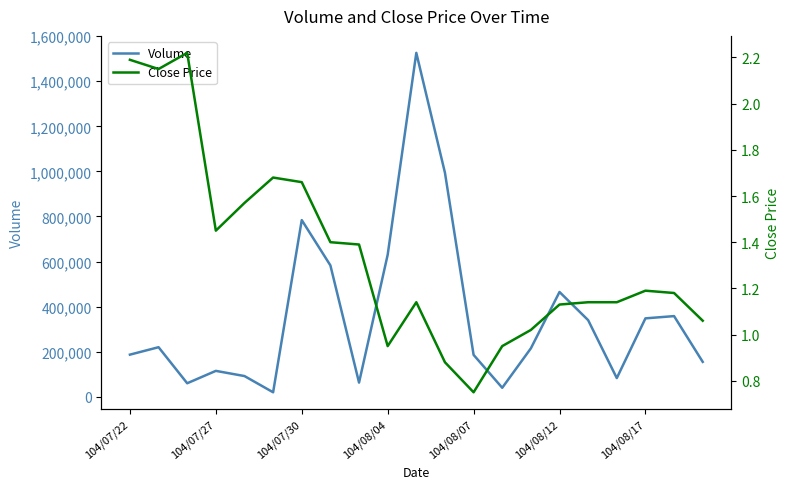

Does the chart have visible grid lines?

No